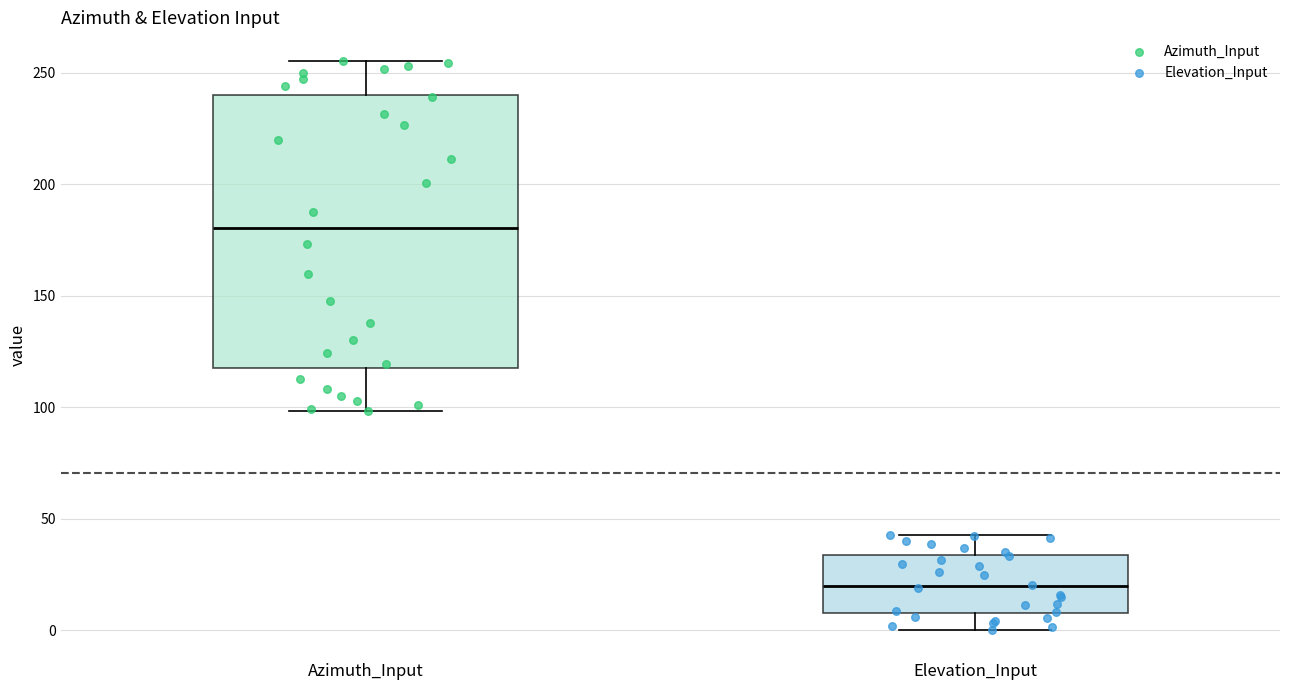

Reading left to right, transcribe this box plot: for each box, give where its median line is, the range the box spans, and where its two whiskers end, as read against the y-axis. The values are not printed on the chart, so give them approximately, as read against the axis.

Azimuth_Input: median 180, box 120 to 240, whiskers 100 to 255
Elevation_Input: median 20, box 10 to 35, whiskers 0 to 45